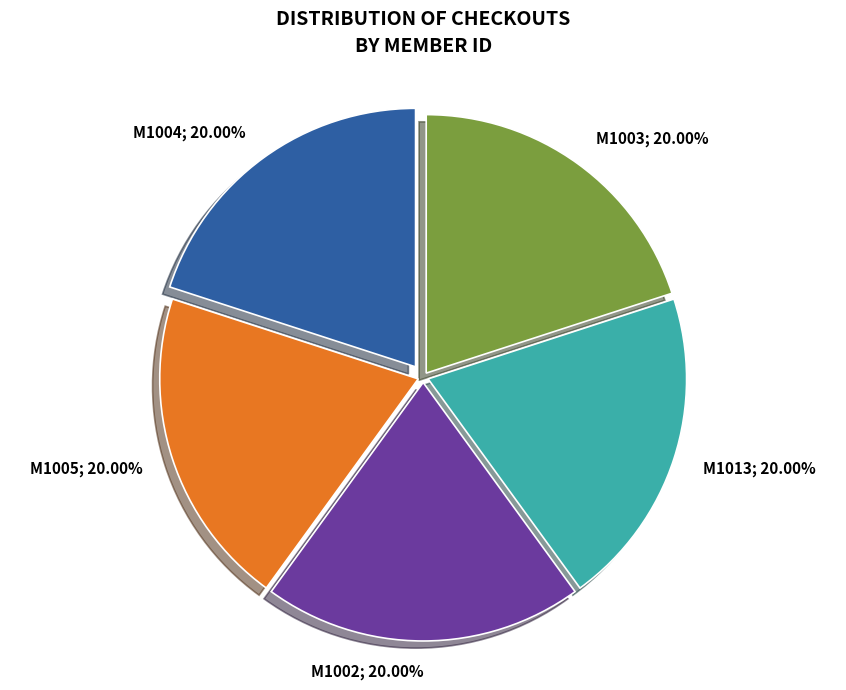

True or false: M1004 accounts for 32% of the total.

False